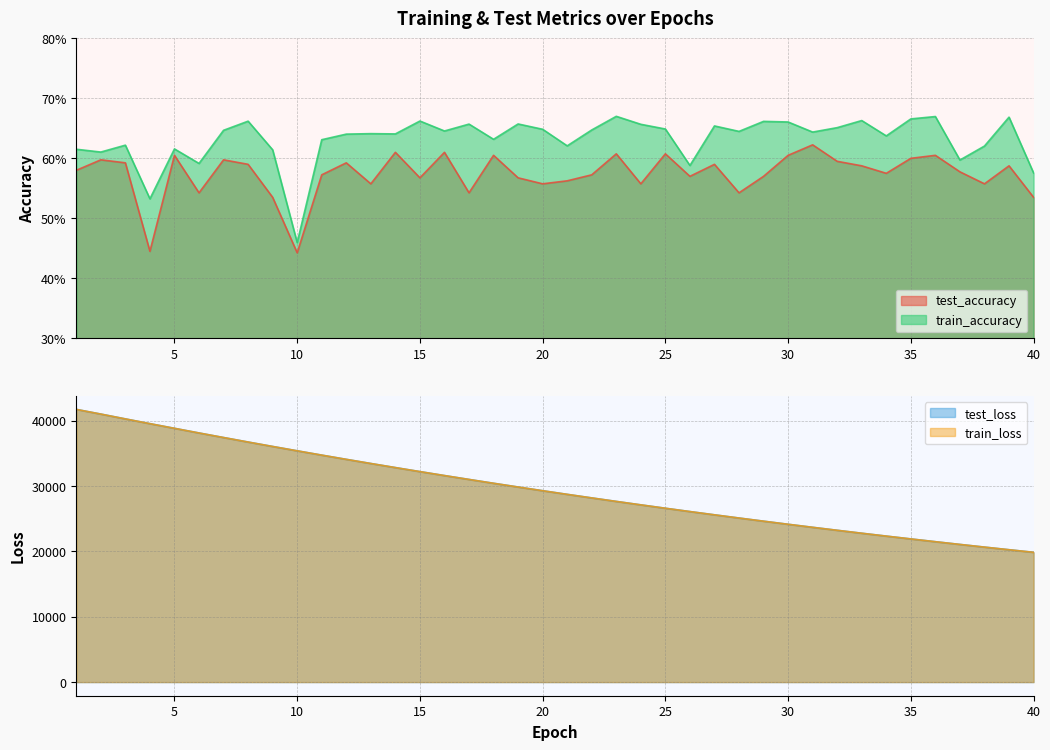

True or false: test_loss and test_accuracy intersect in this chart.

False